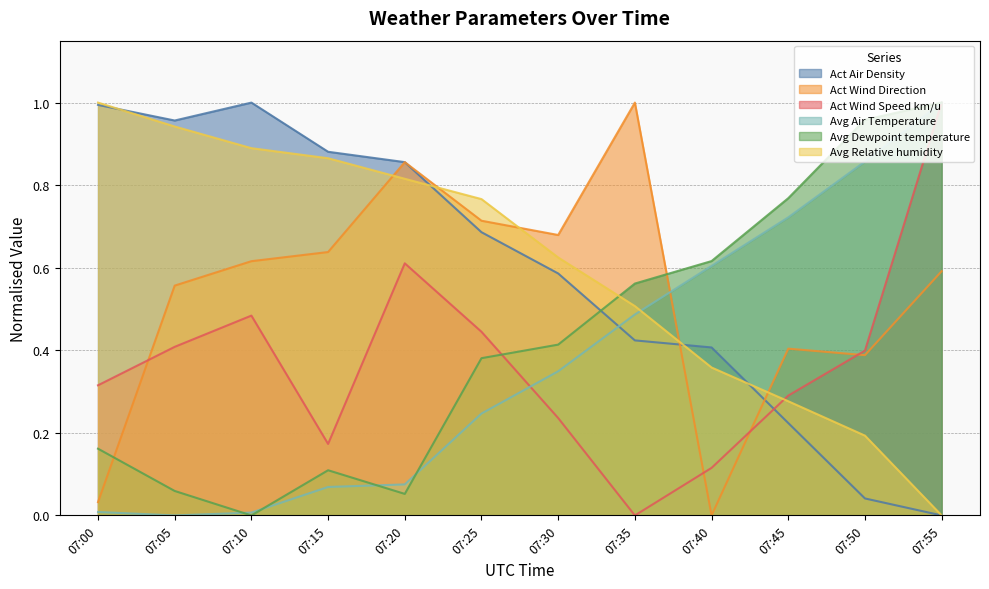

How many lines are shown in the chart?

6